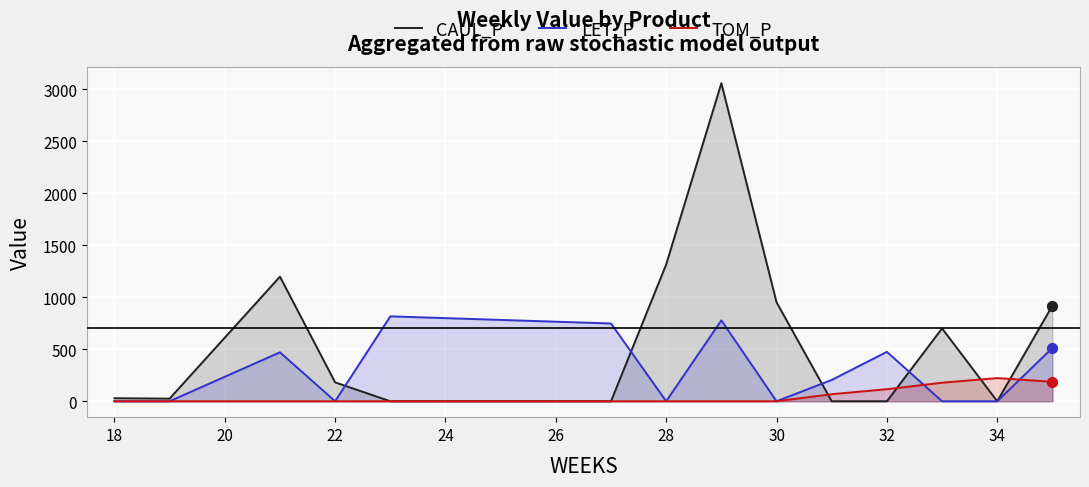

At how many categories does at least one series exceed 2284?

1